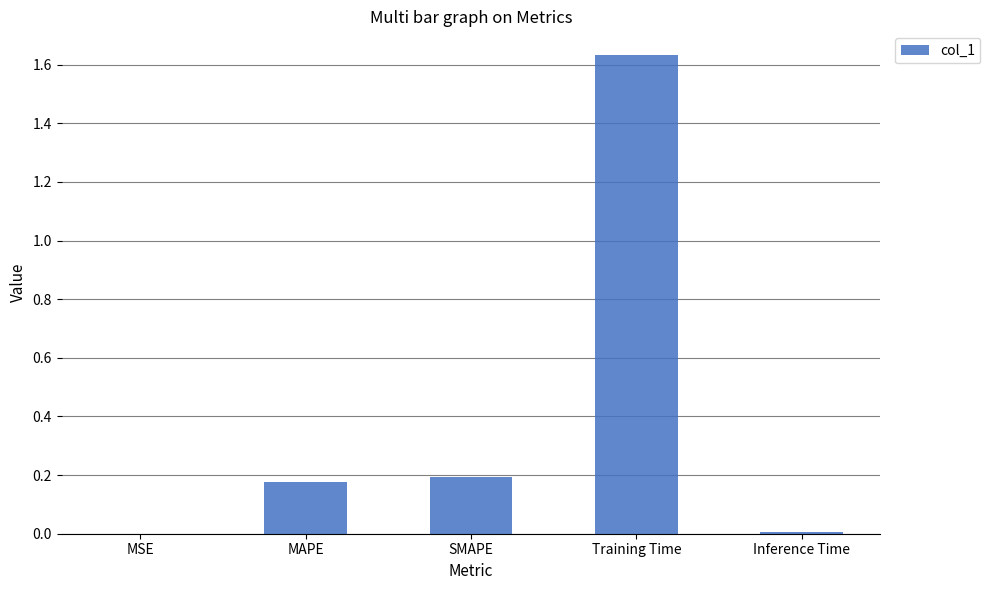

The value at Inference Time is 0.0. True or false?

True